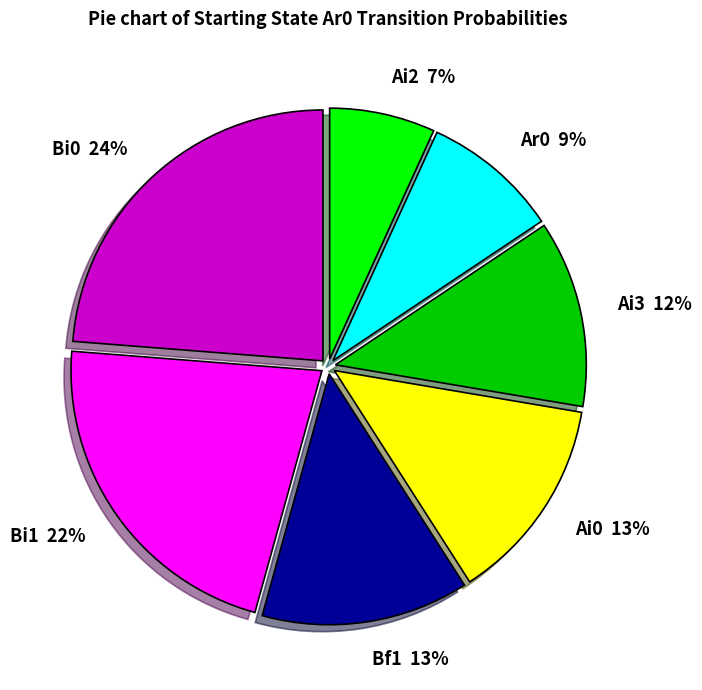

Is there any slice that represents more than half of the pie?

No